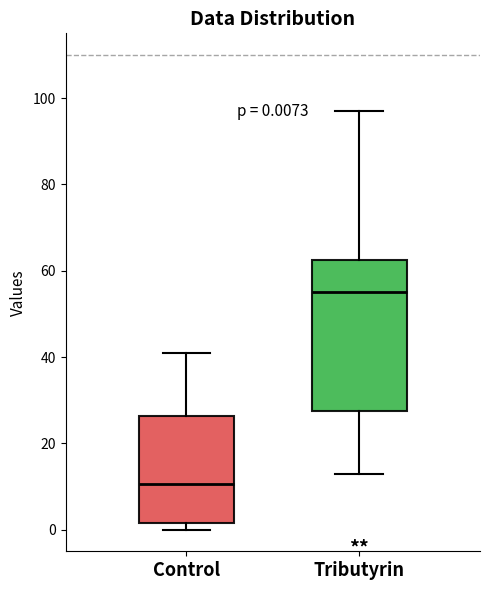

Comparing the boxes themselves (not the whiskers), which one is the tallest?

Tributyrin